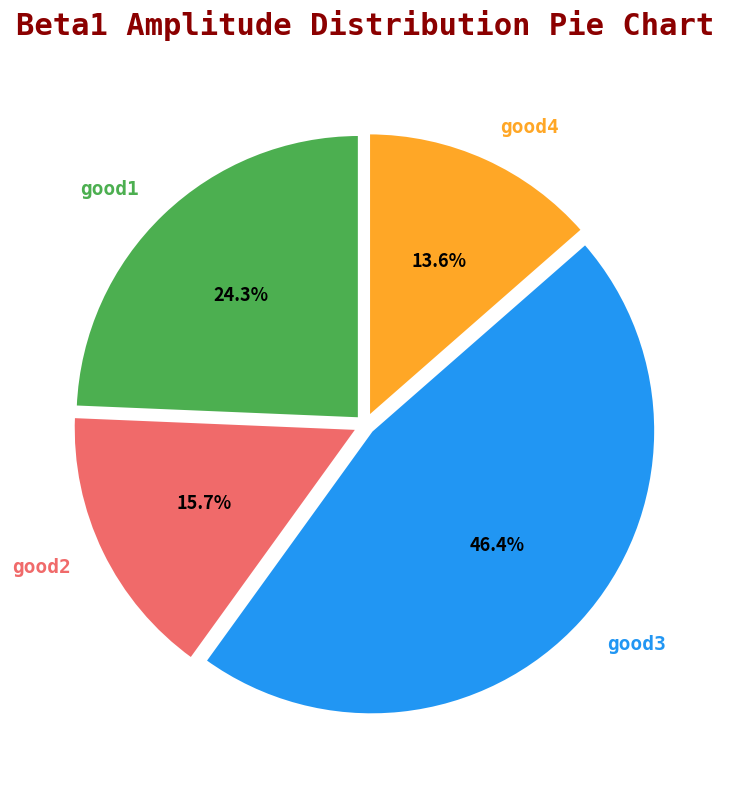

What is the smallest slice in the pie chart?

good4